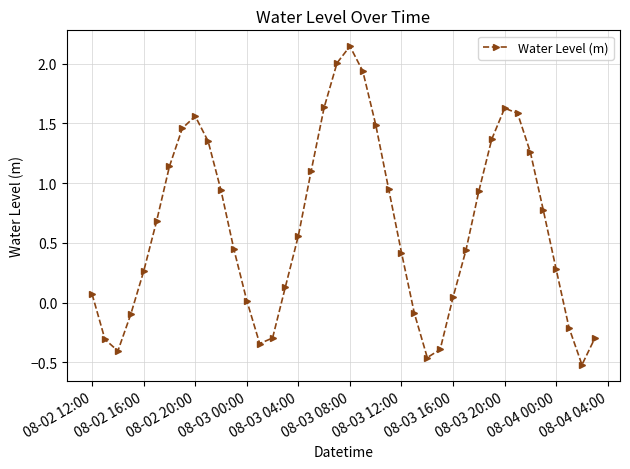

What is the difference between the maximum and minimum values?

2.7